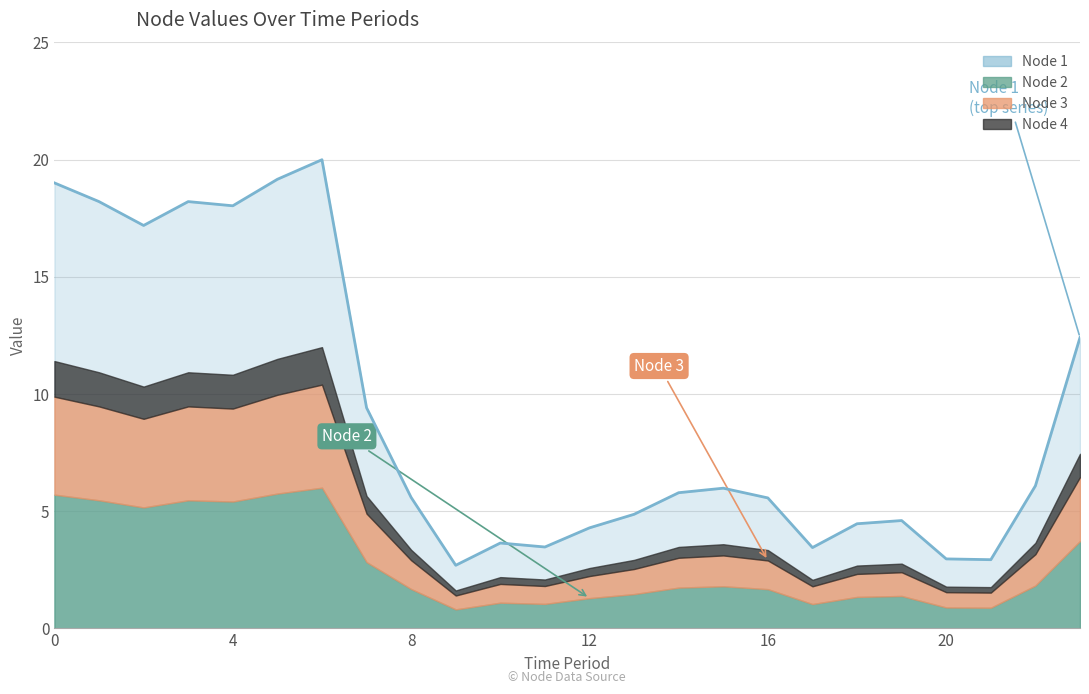

What is the label of the 3rd point from the right?

21